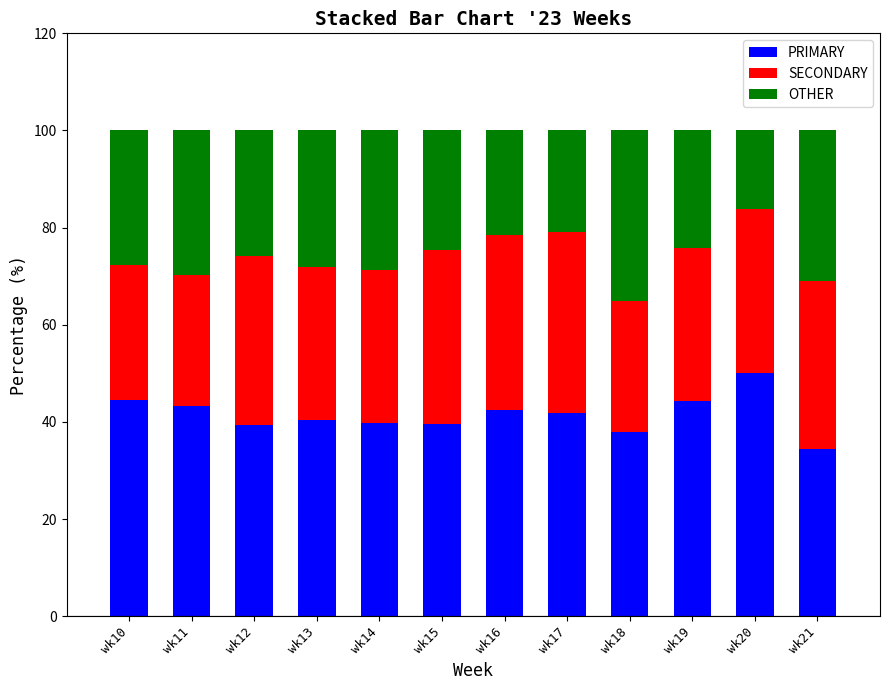

What is the value of the PRIMARY bar at the 8th from the left?

41.8